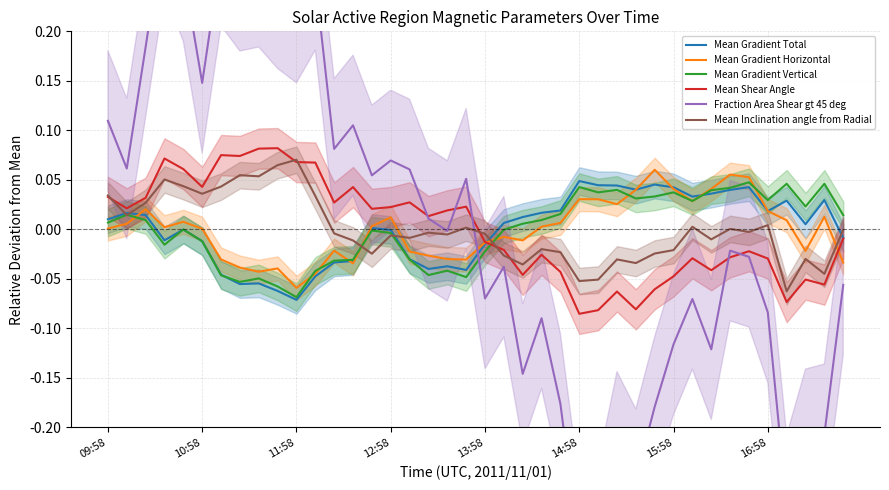

At how many categories does at least one series exceed 0?

39